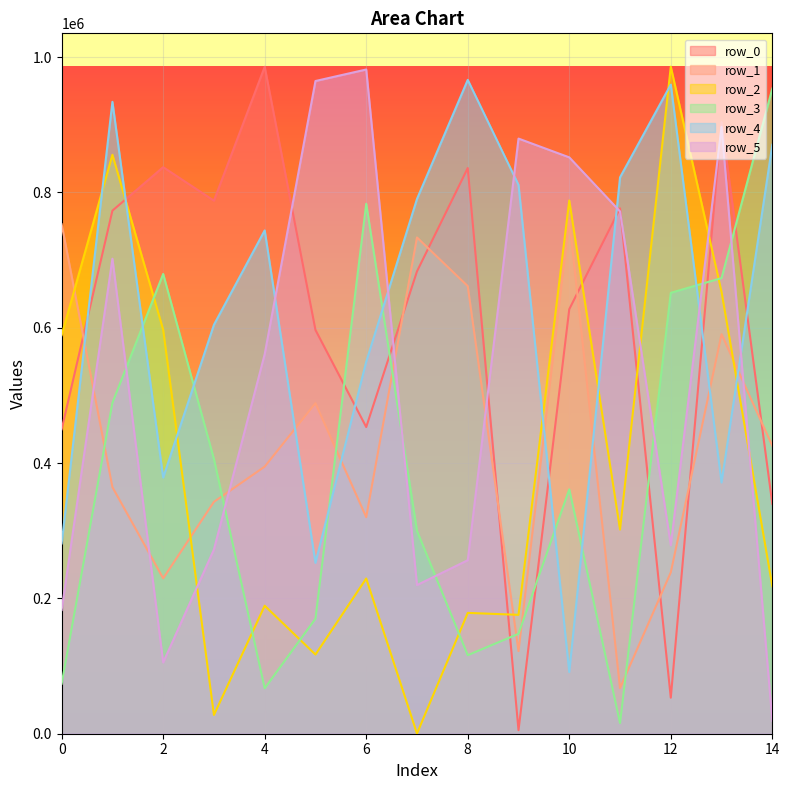

What is the sum of the row_1 values at 13 and 2?

820103